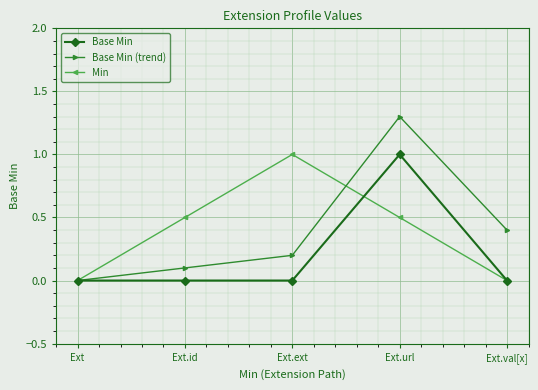

Which series has the largest range (max minus min)?

Base Min (trend)